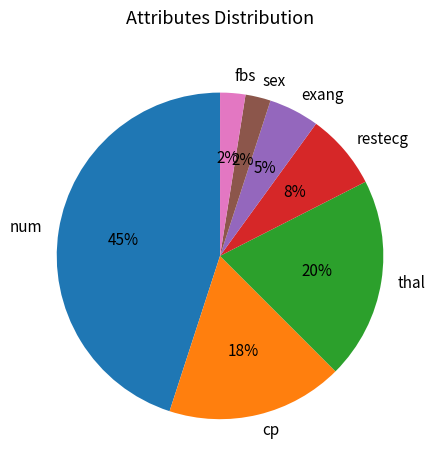

How many segments does this pie chart have?

7